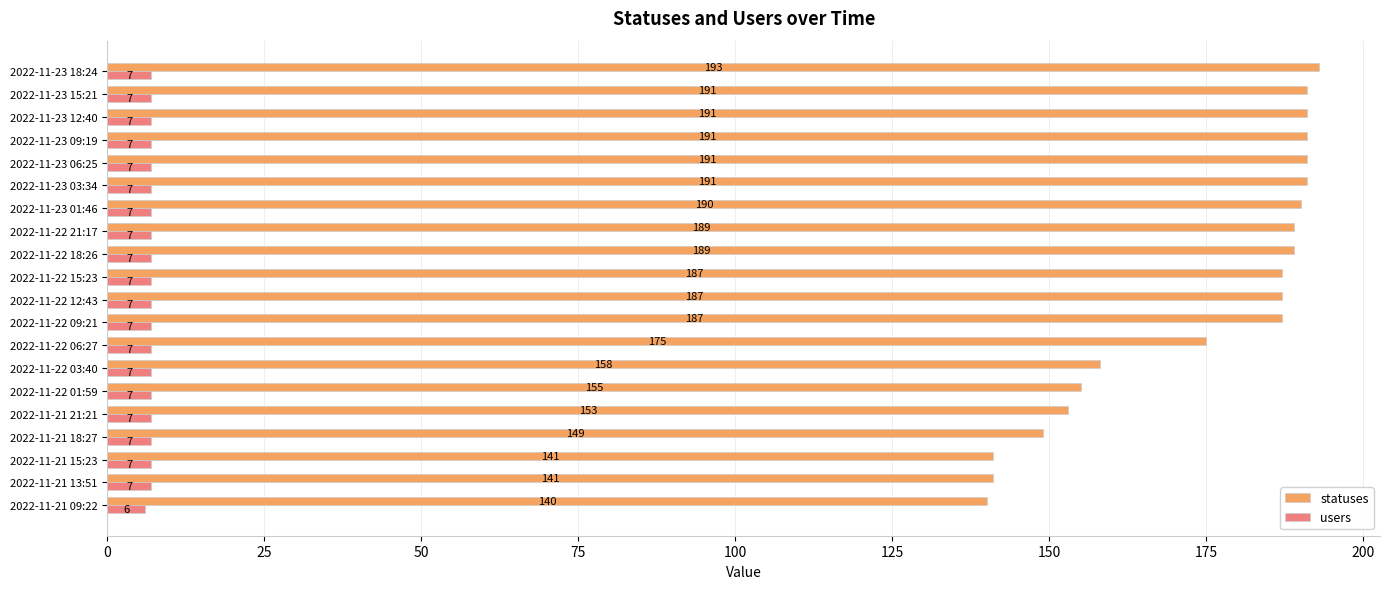

What is the greatest value displayed?

193